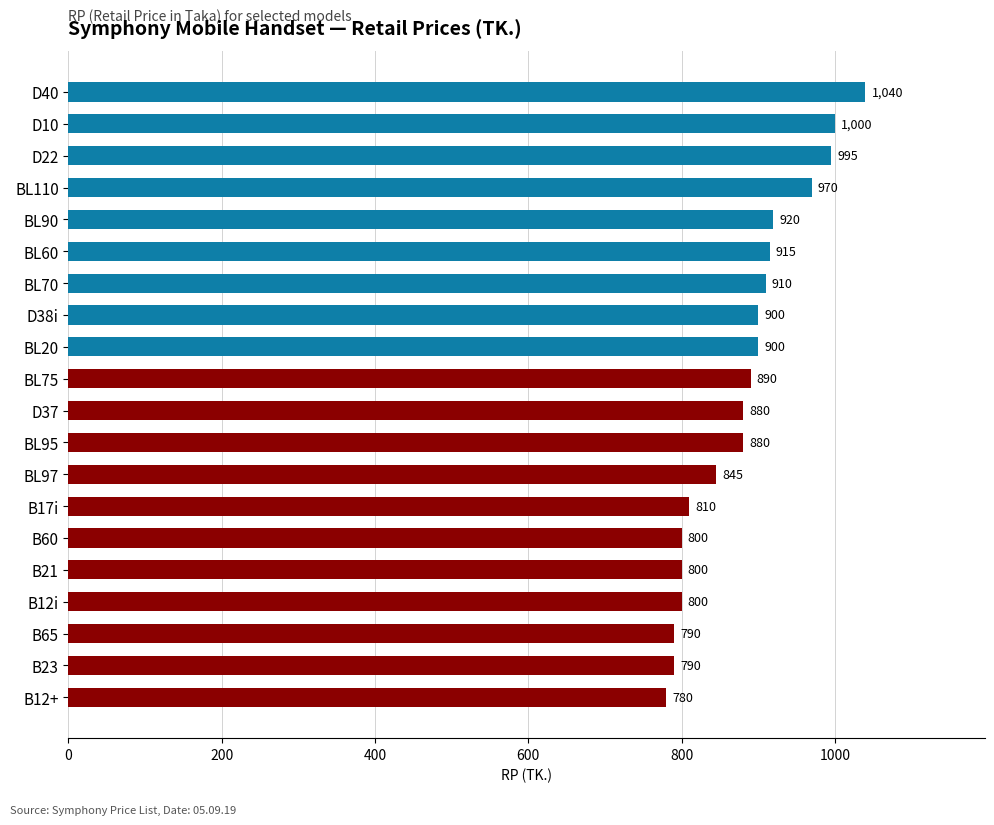

What is the value of the 7th bar from the top?

910